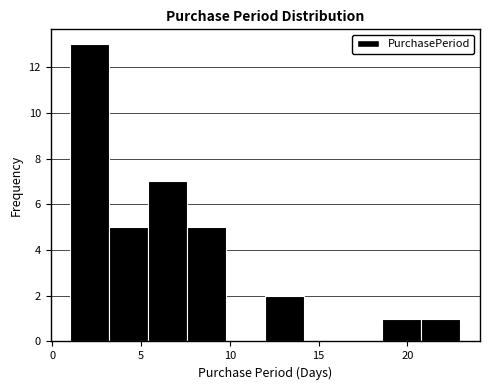

Reading left to right, transcribe this chart: for each bar, give the range it covers on the x-axis and its height. Neither the bar edges nor the heights are printed on the chart, so give them approximately, as read against the axes.

1.0 to 3.2: 13
3.2 to 5.4: 5
5.4 to 7.6: 7
7.6 to 9.8: 5
9.8 to 12.0: 0
12.0 to 14.2: 2
14.2 to 16.4: 0
16.4 to 18.6: 0
18.6 to 20.8: 1
20.8 to 23.0: 1